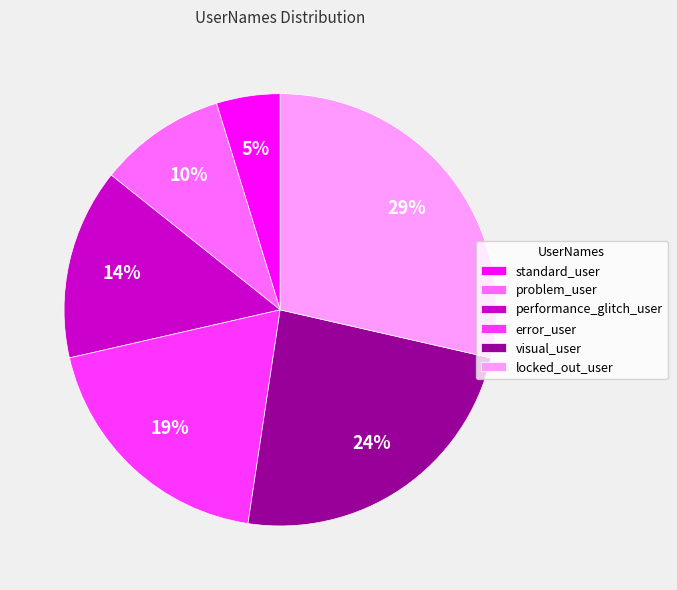

To the nearest percent, what is the combined percentage of problem_user and error_user?

29%